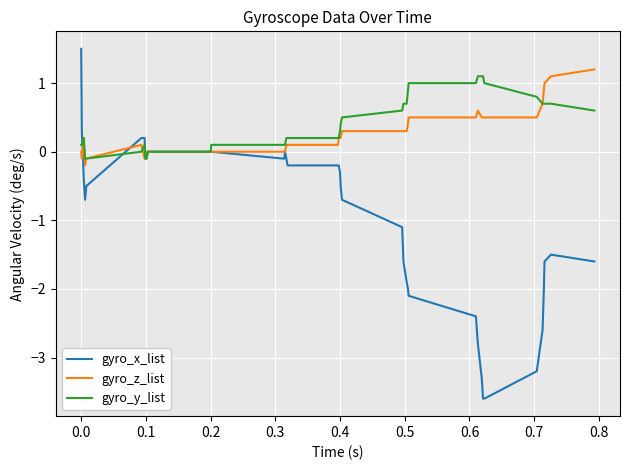

What is the highest value of the gyro_z_list series?

1.2